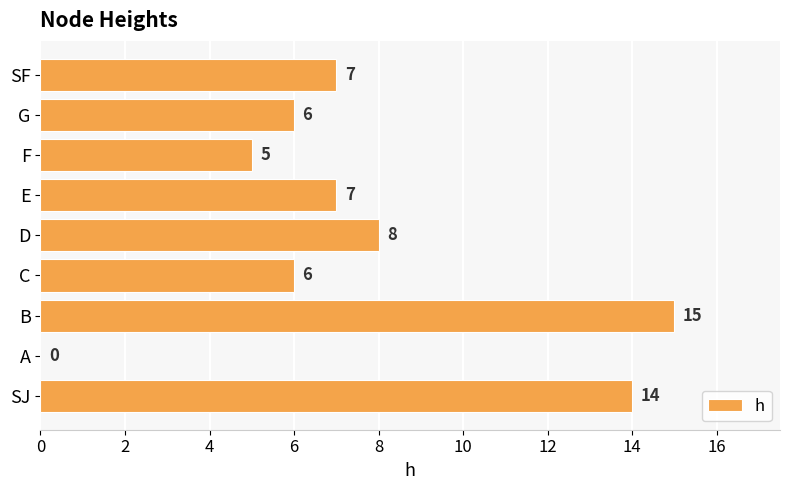

Reading top to bottom, list all the values displayed in this chart.

SF=7	G=6	F=5	E=7	D=8	C=6	B=15	A=0	SJ=14